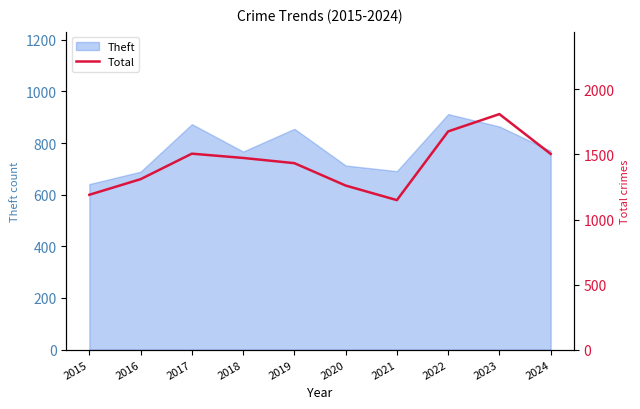

The value of Theft at 2016 is 689. True or false?

True